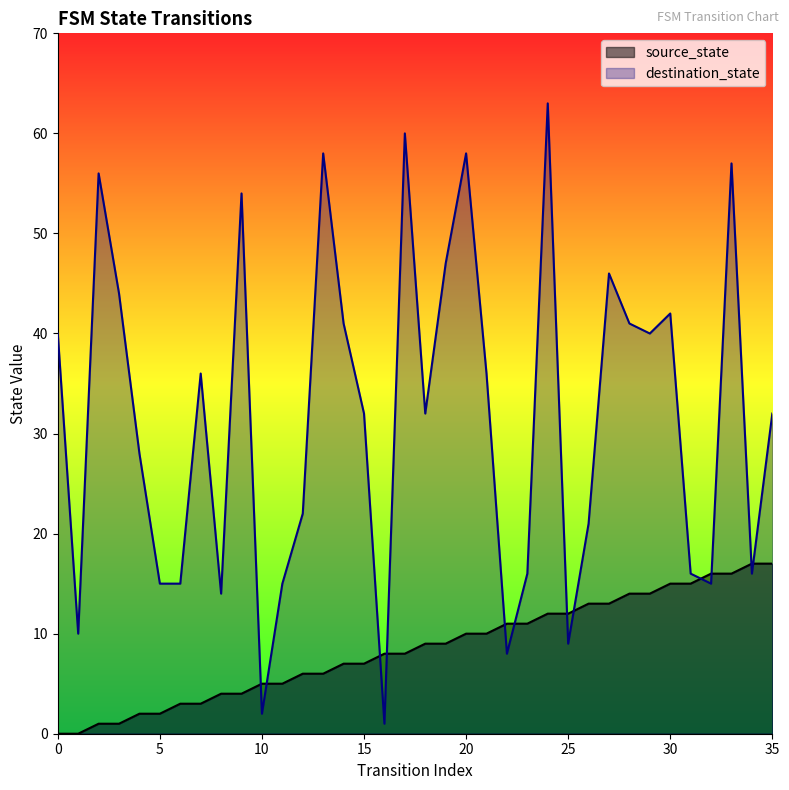

Is it true that destination_state equals 69 at 27?

False